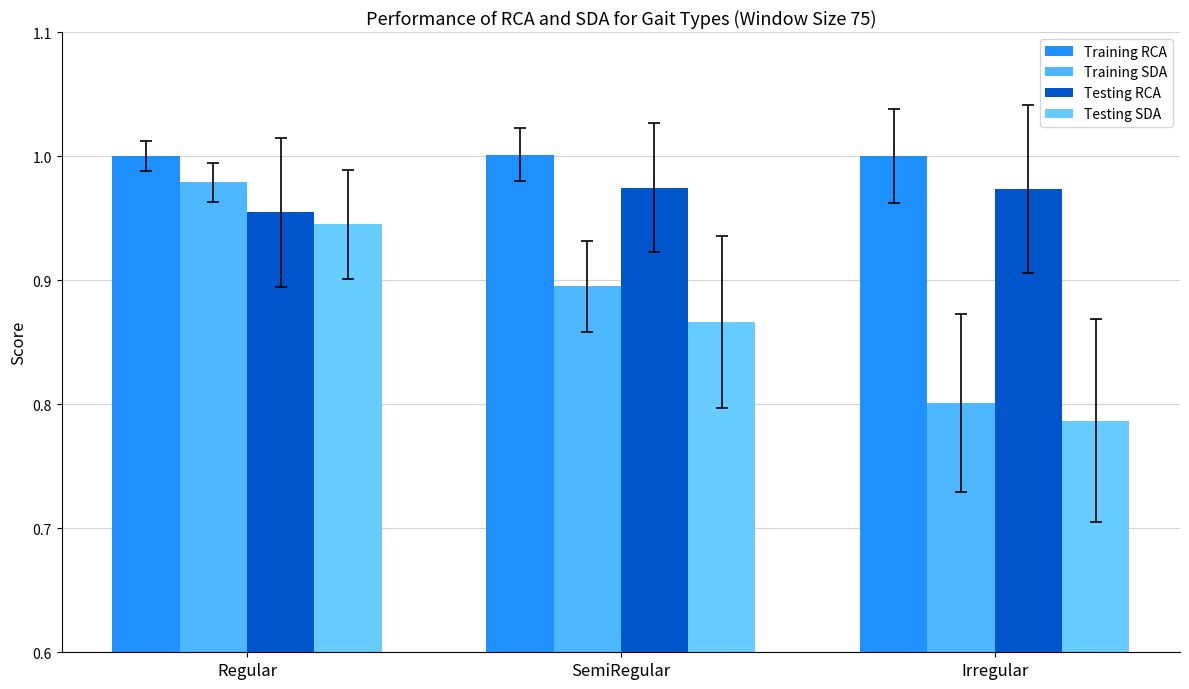

What is the difference between the Training SDA values at Irregular and SemiRegular?

0.1